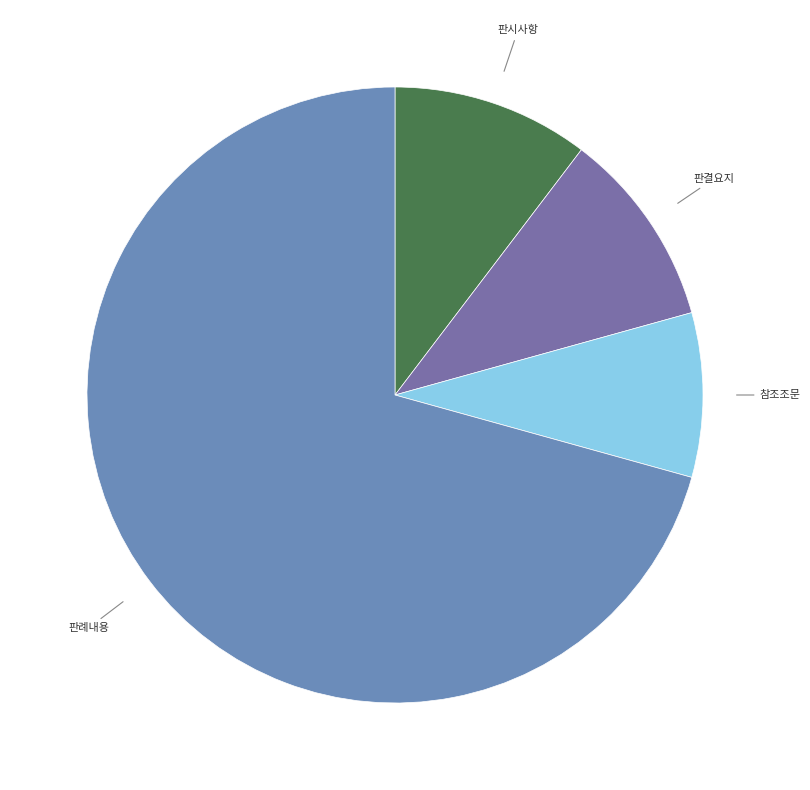

Count the number of slices in the pie.

4